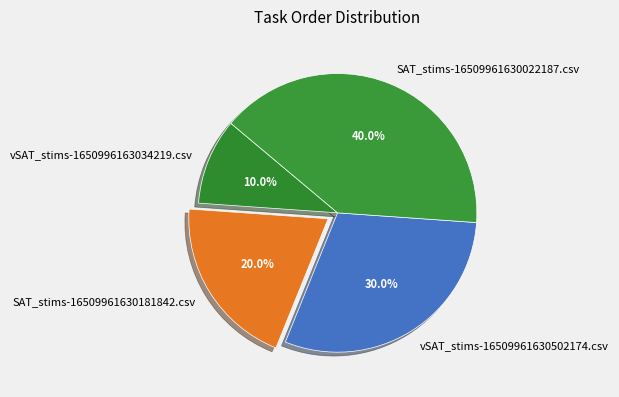

What percentage is the SAT_stims-16509961630181842.csv slice, to the nearest percent?

20%